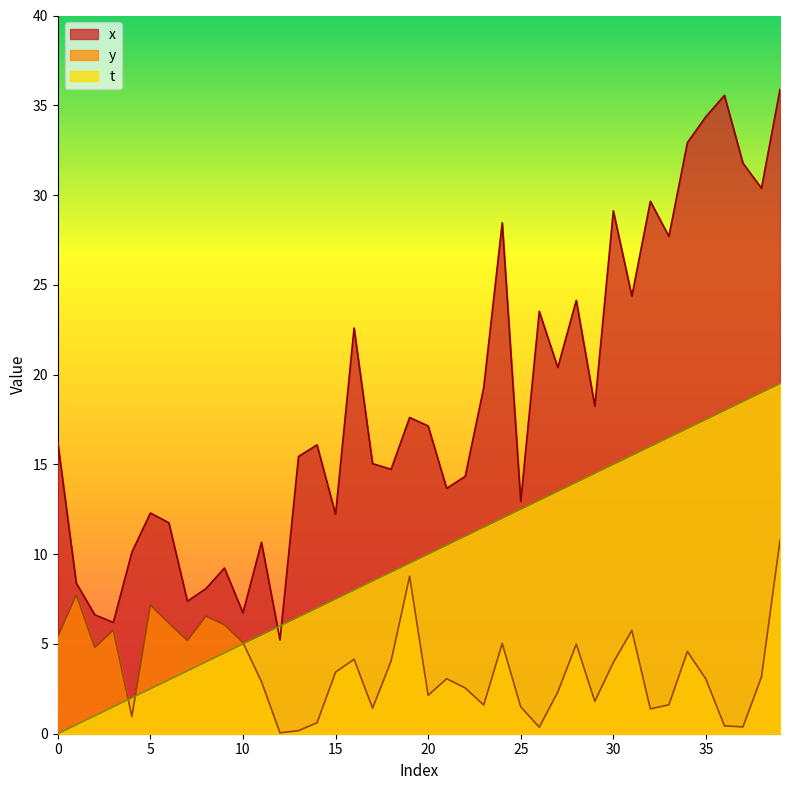

What is the spread (max minus min) of values at 6?

8.7